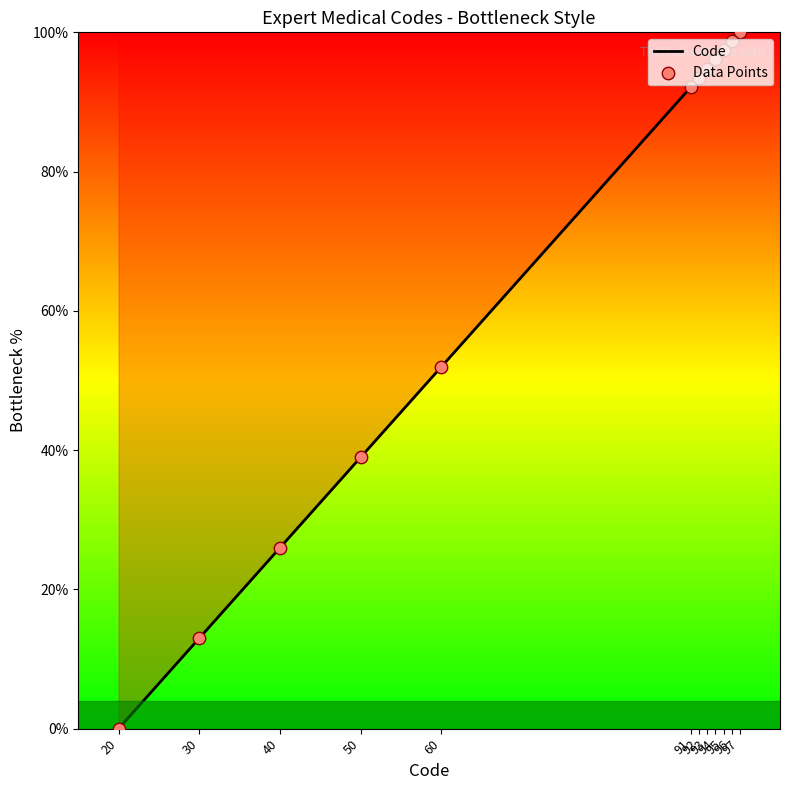

Which has a higher value, 40 or 96?

96